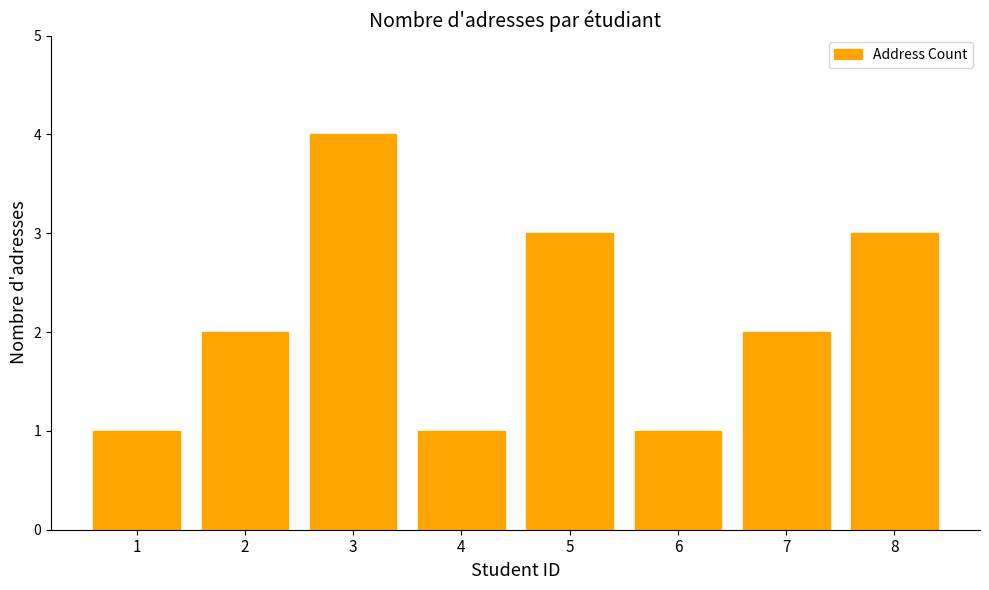

Which category has the highest value across all series?

3